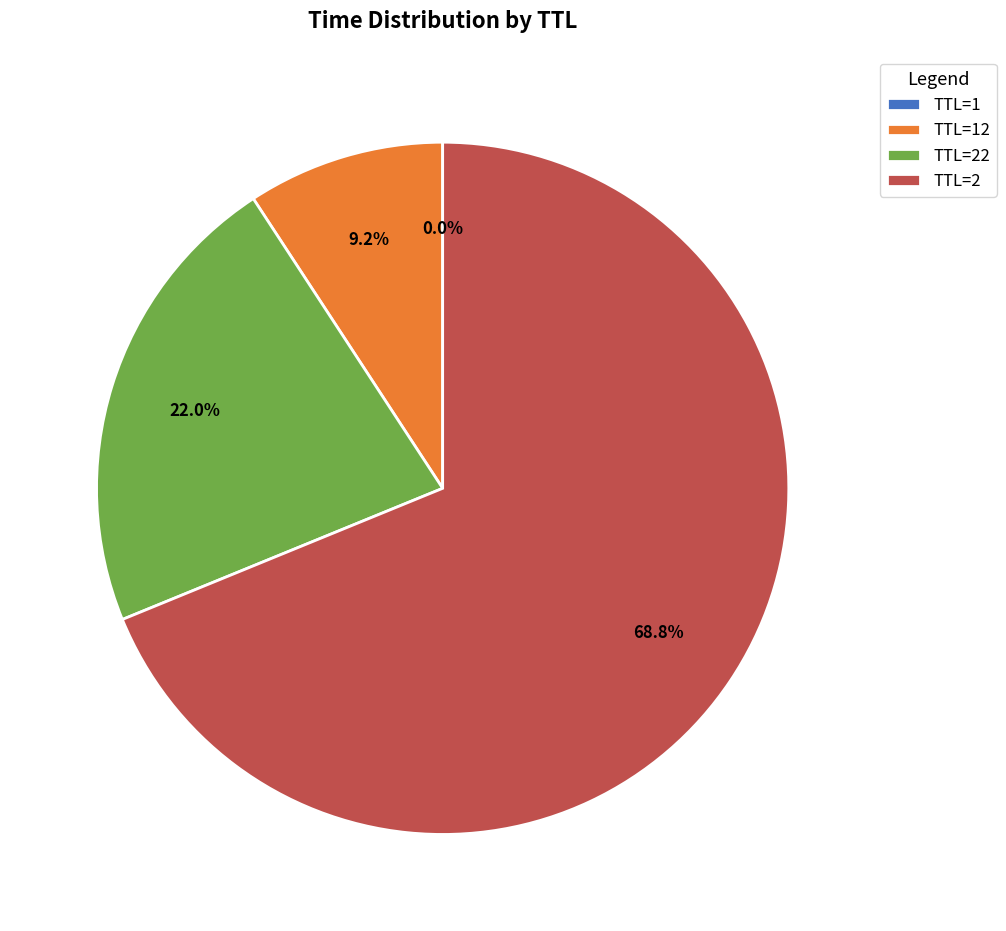

Is the sum of TTL=2 and TTL=22 greater than half?

Yes